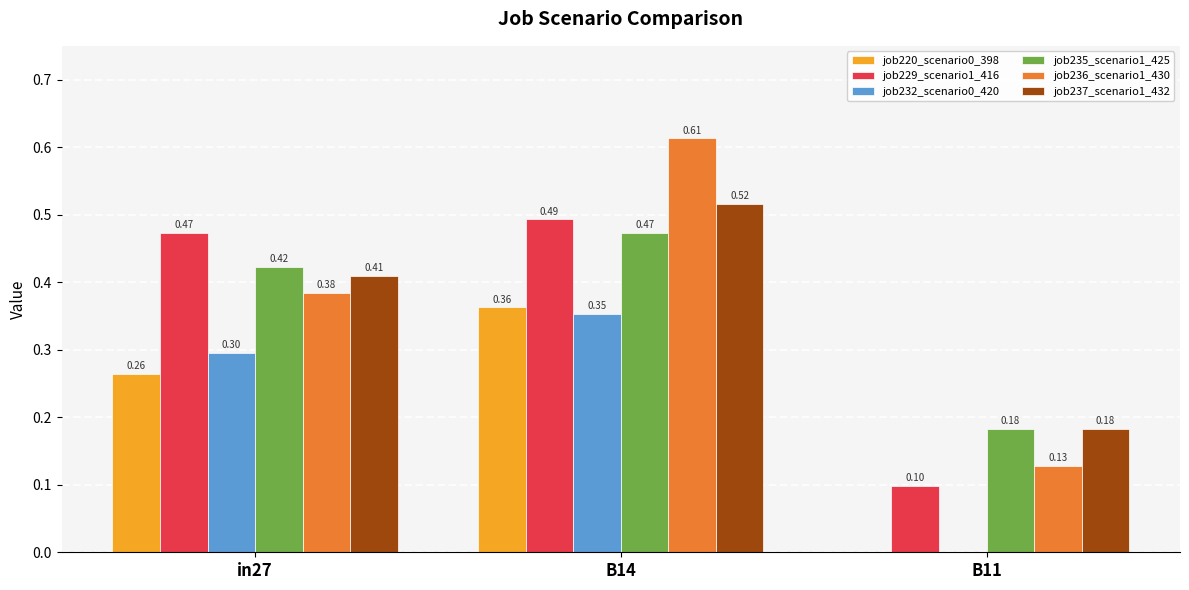

What is the sum of all job237_scenario1_432 values?

1.1